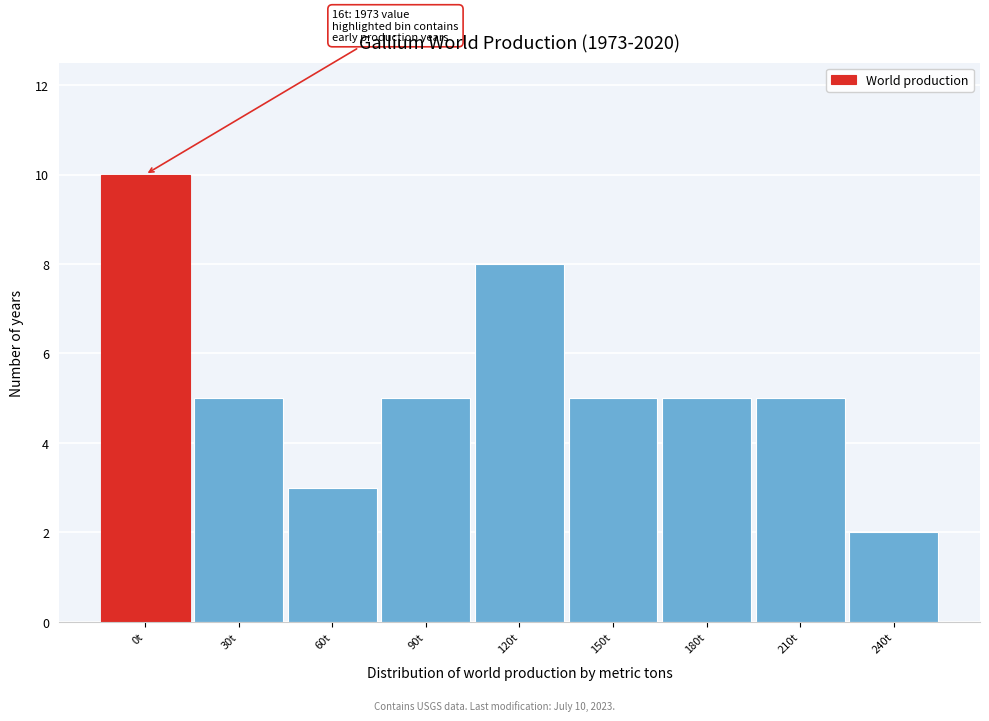

Reading left to right, transcribe all the data shown in this chart.

10	5	3	5	8	5	5	5	2